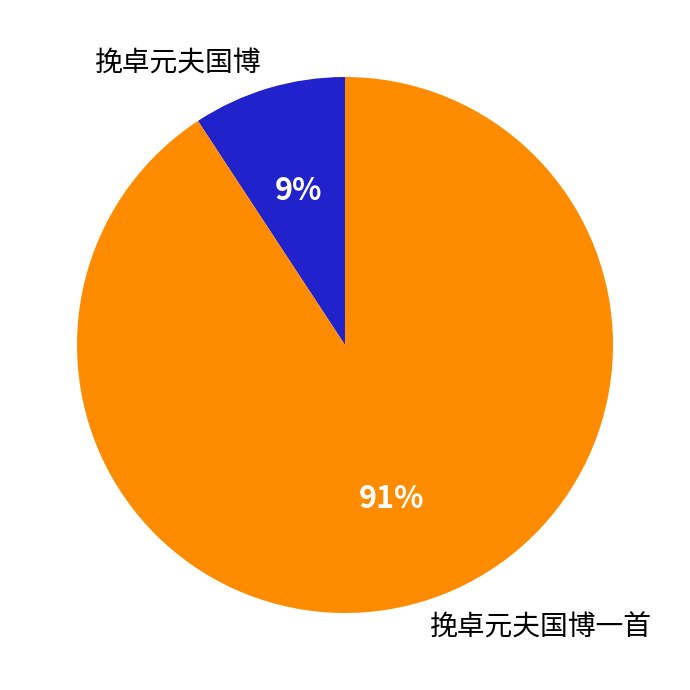

Which slice is the smallest?

挽卓元夫国博